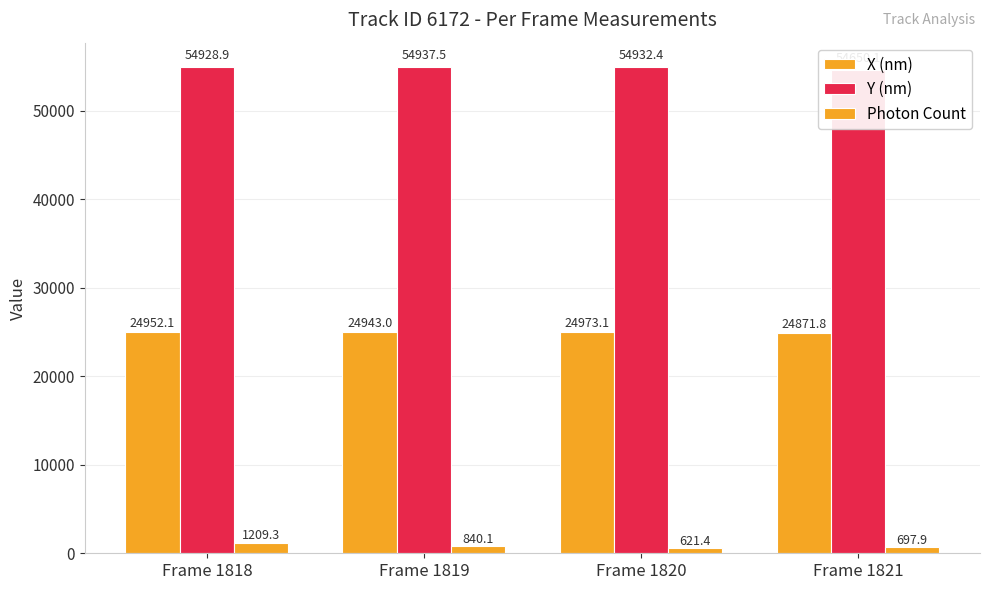

What is the smallest value displayed?

621.4